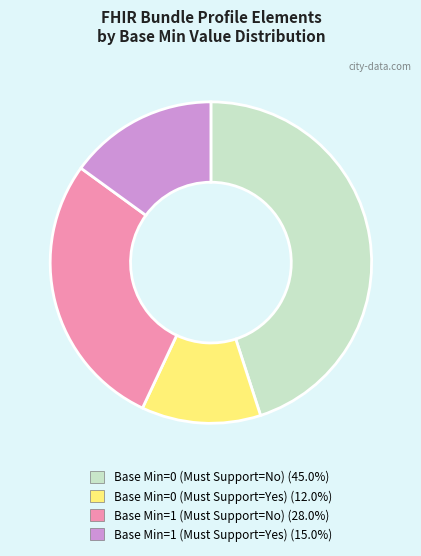

Is there any slice that represents more than half of the pie?

No